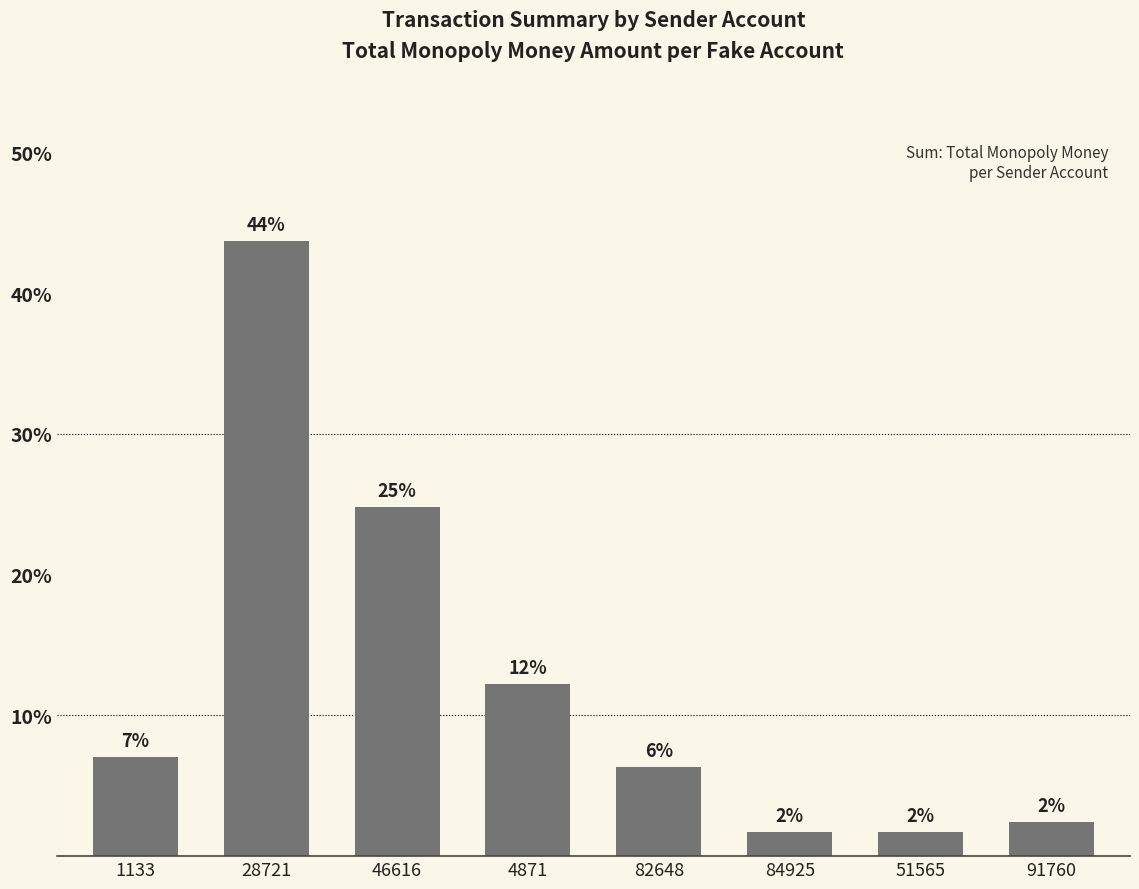

What is the label of the 3rd bar from the left?

46616